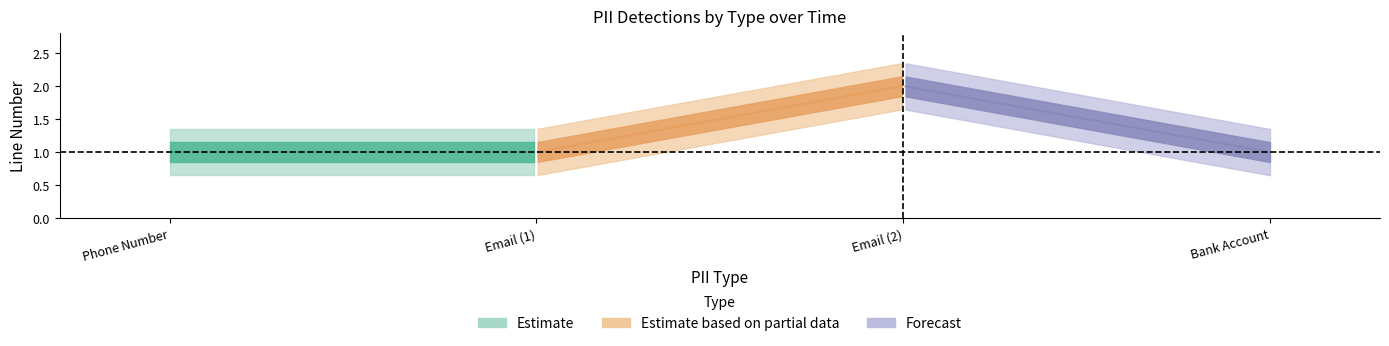

Approximately how many times larger is the value at Email (2) compared to Bank Account?

2.0